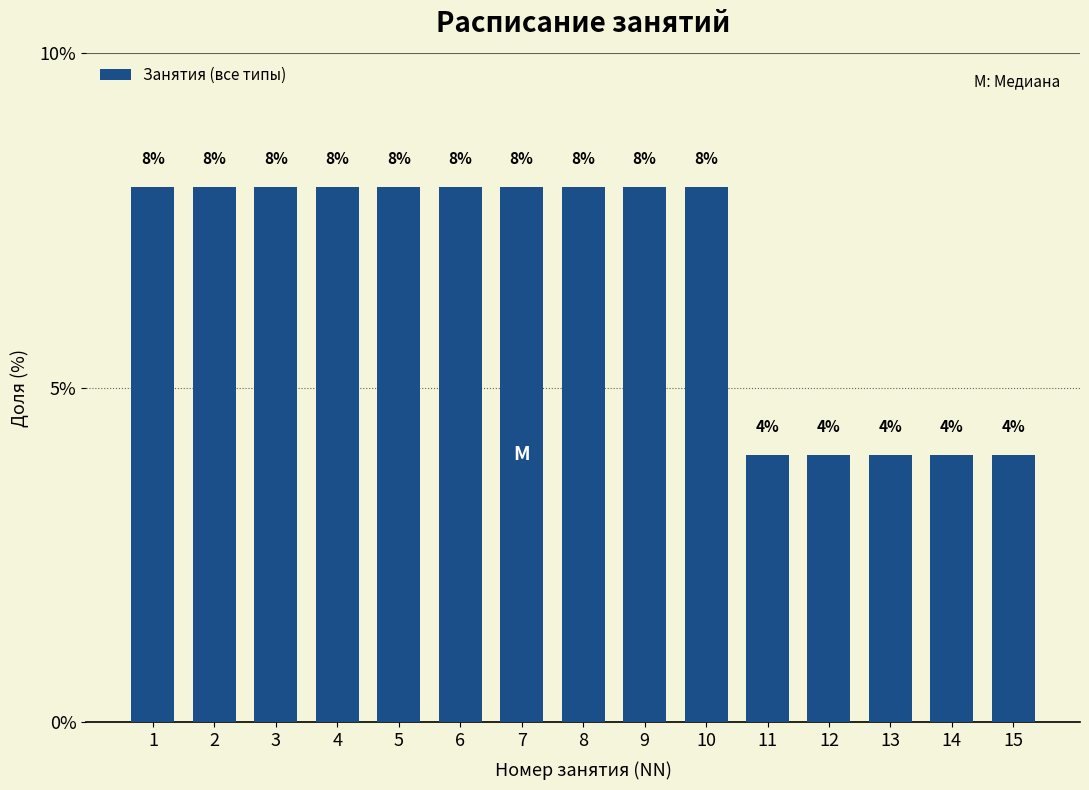

Reading left to right, extract all data points from this chart.

1=8	2=8	3=8	4=8	5=8	6=8	7=8	8=8	9=8	10=8	11=4	12=4	13=4	14=4	15=4